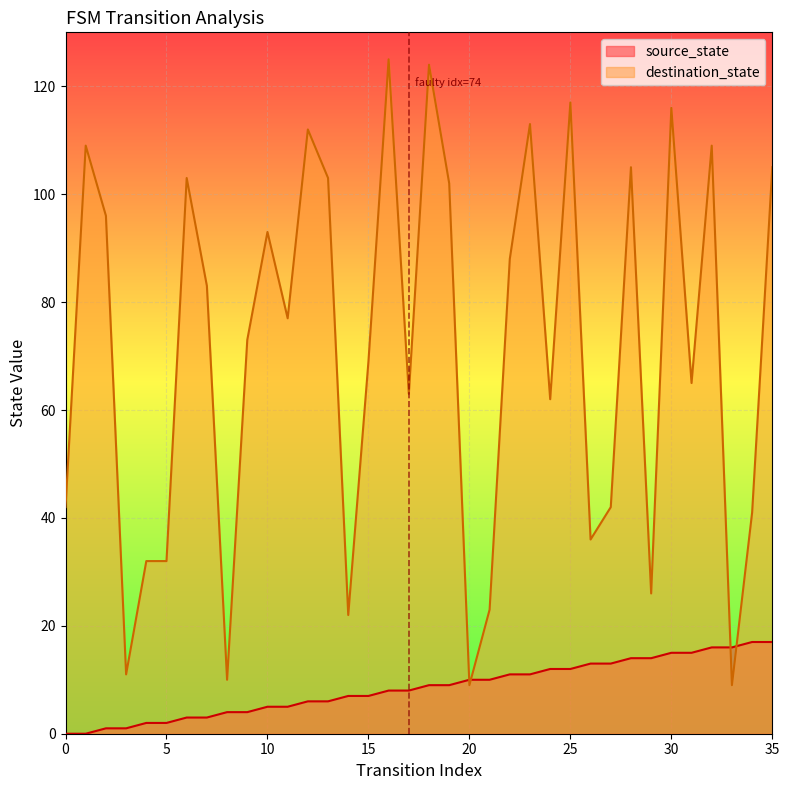

The value of source_state at 10 is 5. True or false?

True